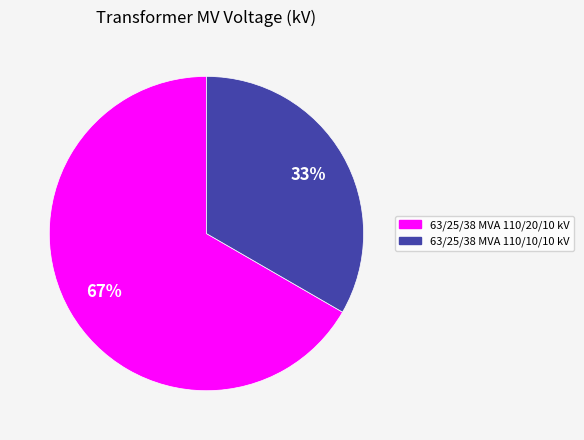

Approximately how many times larger is the value at 63/25/38 MVA 110/10/10 kV compared to 63/25/38 MVA 110/20/10 kV?

0.5